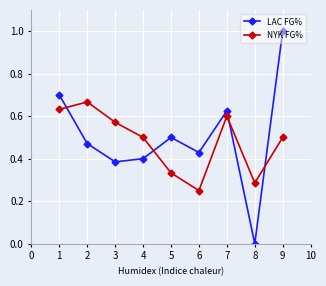

At how many categories does at least one series exceed 0?

9